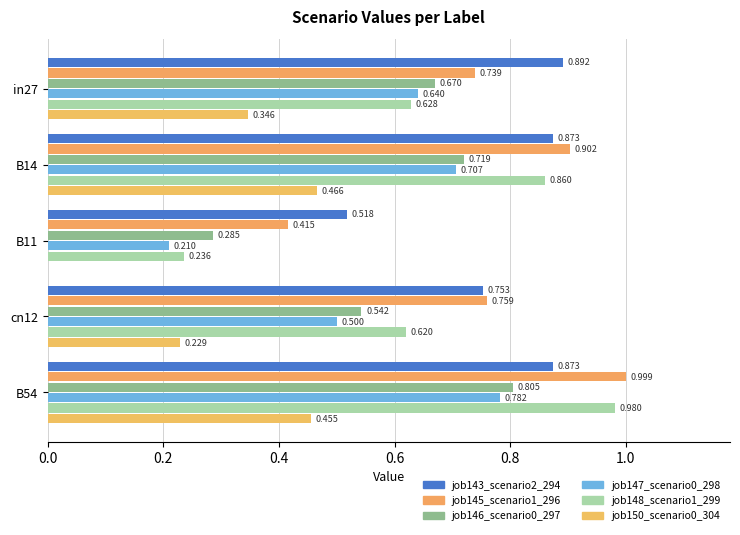

What is the difference between the maximum and second lowest values in the job143_scenario2_294 series?

0.1